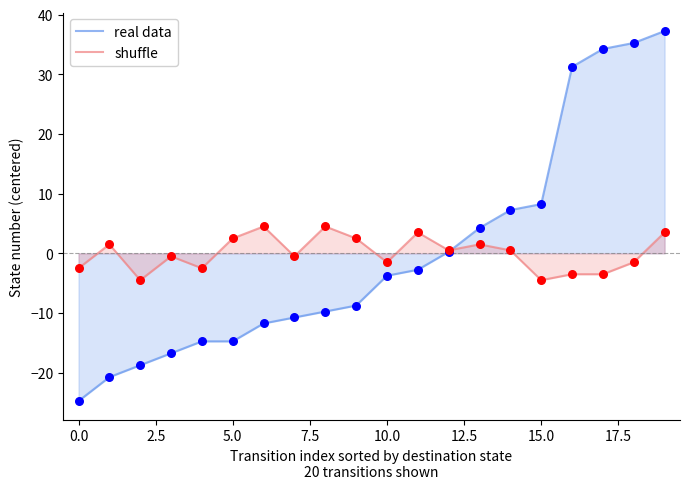

Which series has the largest range (max minus min)?

real data